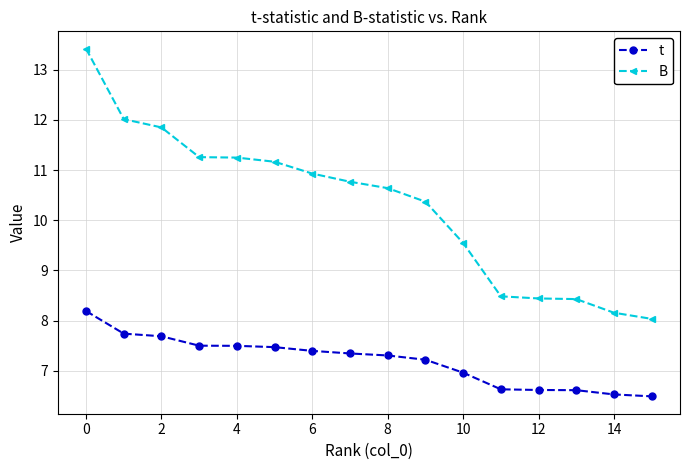

What is the highest value of the t series?

8.2